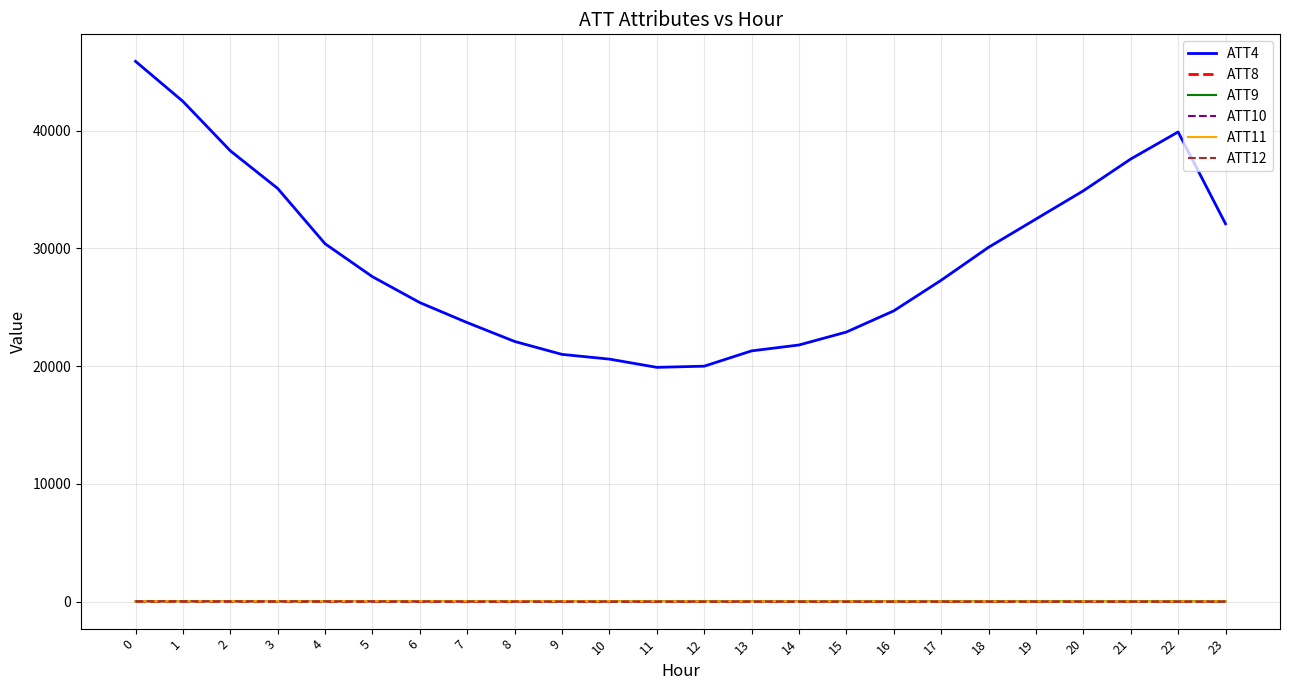

What is the sum of all ATT4 values?

697600.0